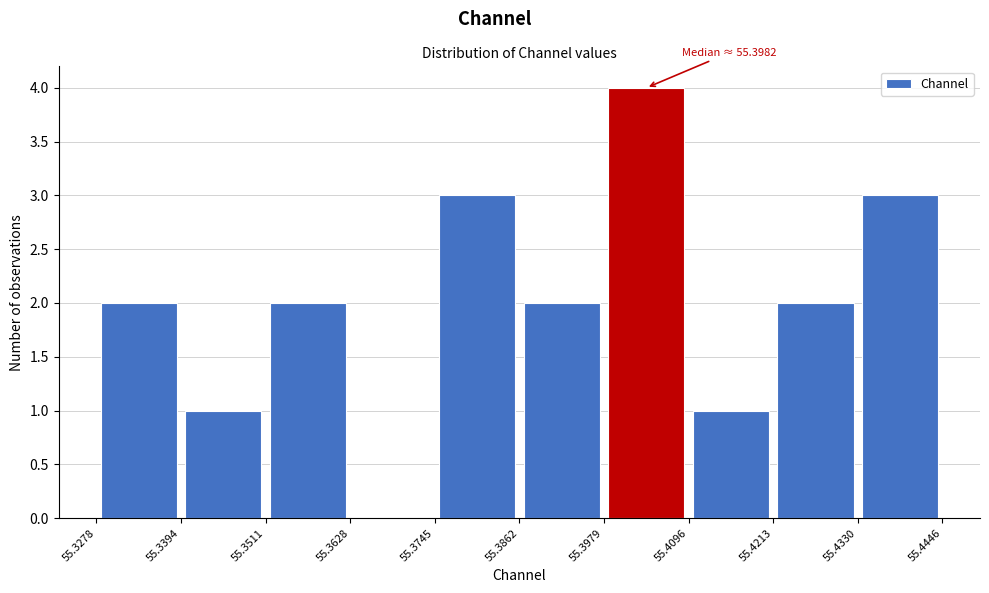

Over which range of the x-axis is the bar tallest?

55.3979 to 55.4096